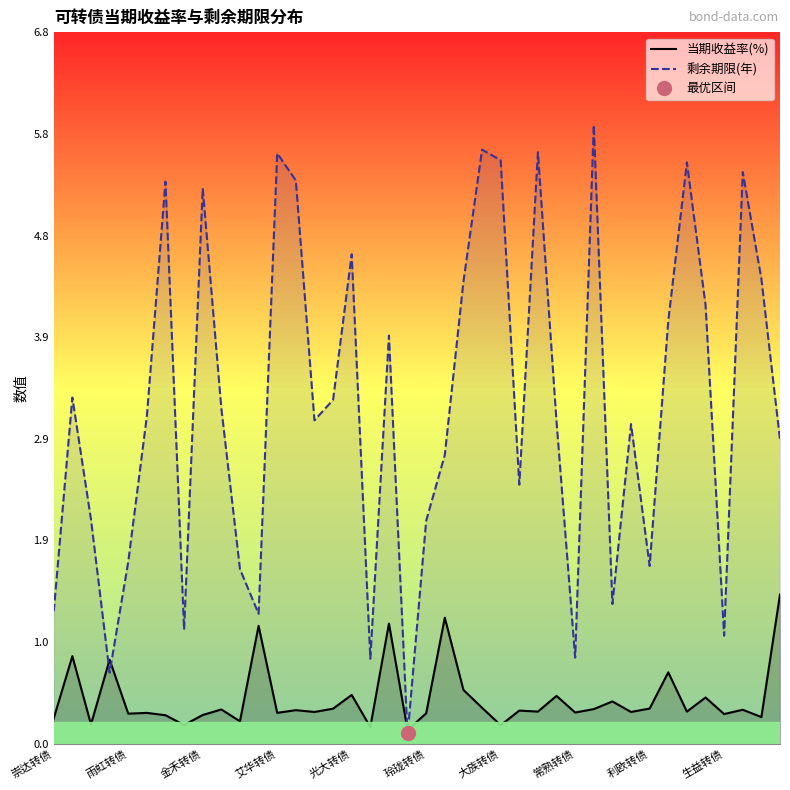

The value of 剩余期限(年) at 崇达转债 is 2.1. True or false?

False